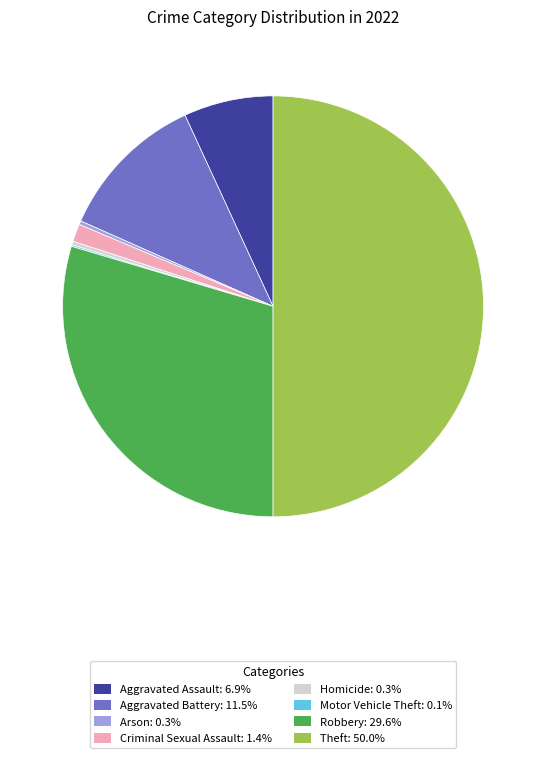

What is the ratio of the value at Theft: 50.0% to the value at Aggravated Battery: 11.5%?

4.4